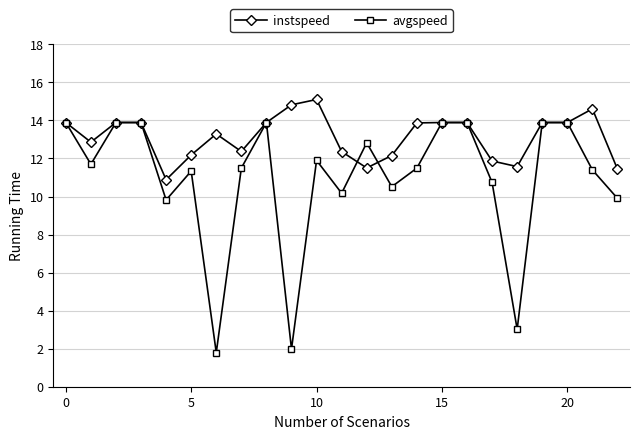

Which series has the widest spread of values?

avgspeed